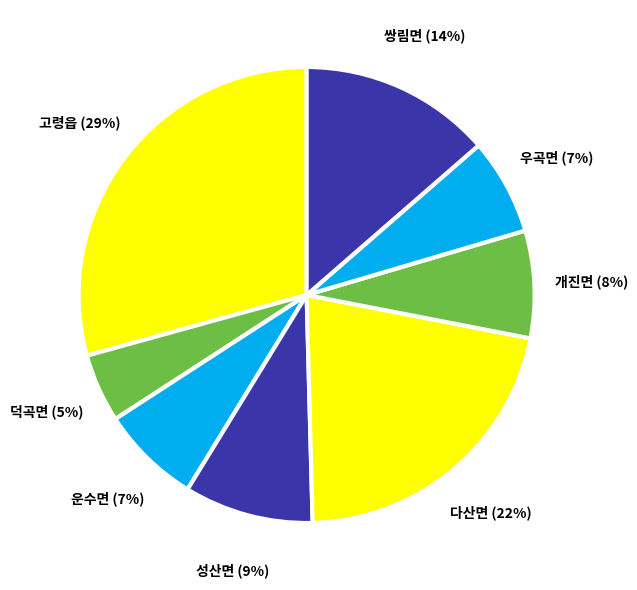

To the nearest percent, what is the difference between the 우곡면 and 다산면 slice percentages?

15%